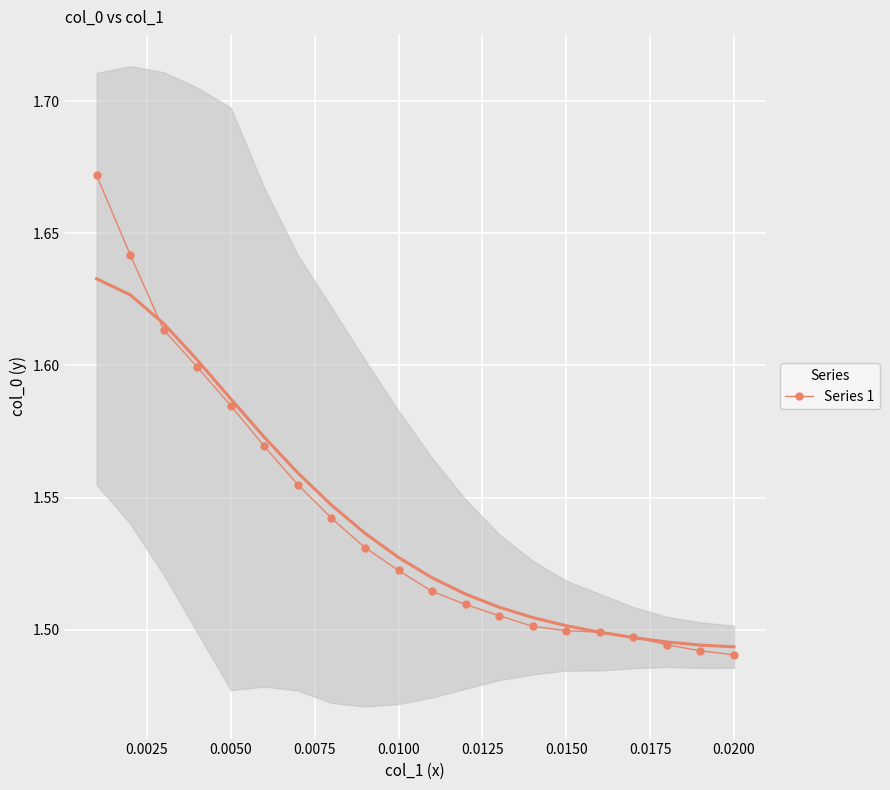

How many Series 1 values are between 1 and 2?

20